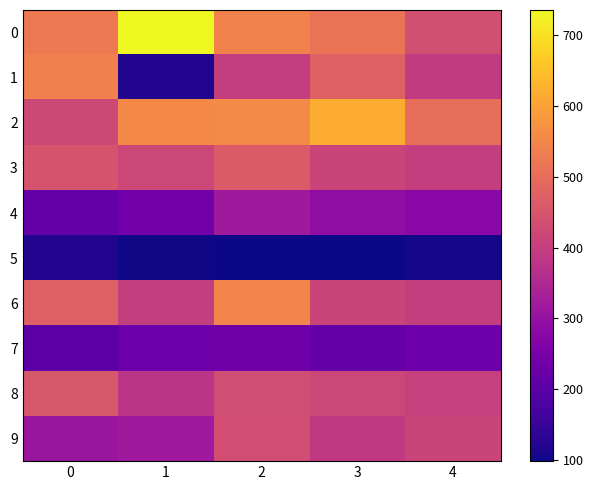

Reading left to right, transcribe all the data shown in this chart.

0: 0=525.2	1=735.1	2=541.7	3=513.0	4=435.2
1: 0=537.0	1=119.7	2=399.4	3=474.4	4=389.6
2: 0=423.7	1=555.8	2=558.5	3=619.0	4=502.3
3: 0=444.6	1=419.3	2=460.1	3=412.6	4=398.2
4: 0=216.8	1=240.2	2=316.4	3=289.1	4=275.6
5: 0=120.5	1=101.5	2=99.8	3=98.7	4=105.4
6: 0=473.1	1=399.1	2=547.8	3=412.4	4=398.6
7: 0=204.7	1=228.7	2=235.3	3=219.4	4=231.6
8: 0=452.4	1=379.5	2=429.5	3=418.6	4=402.2
9: 0=307.6	1=316.9	2=431.9	3=389.2	4=412.4